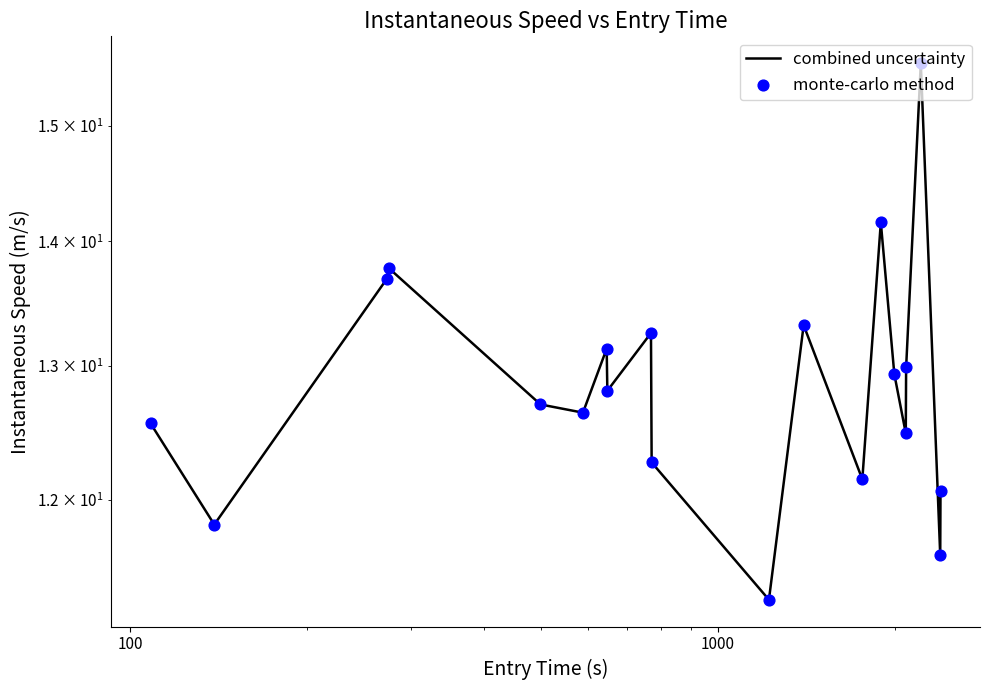

Which series has the largest total across all categories?

combined uncertainty